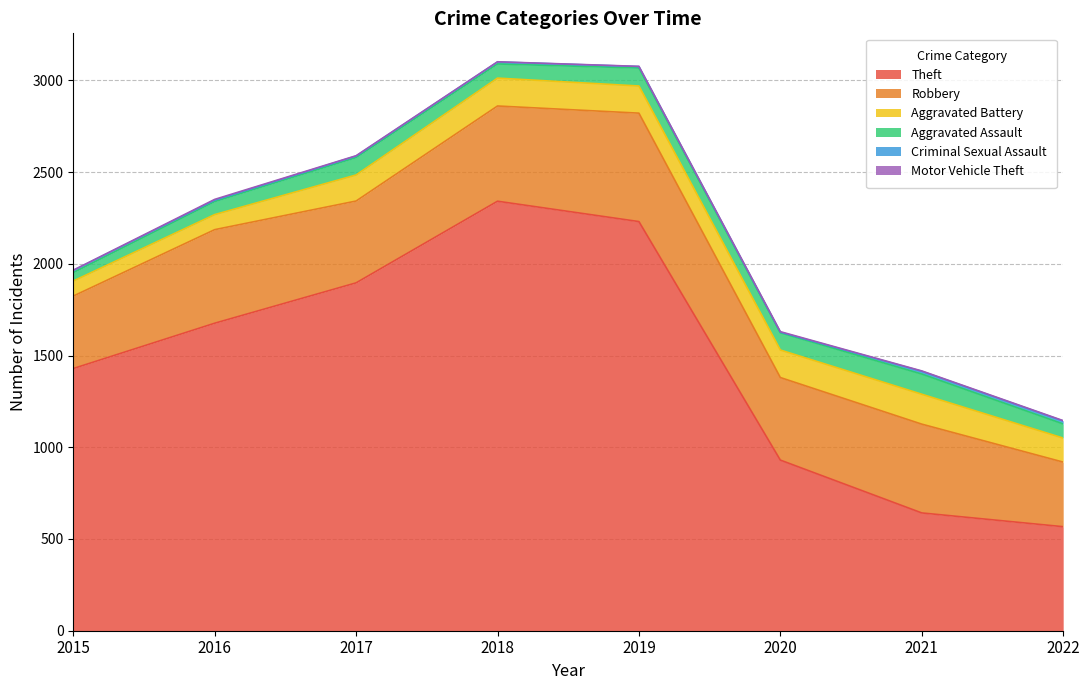

At which category does the chart reach its peak across all series?

2018